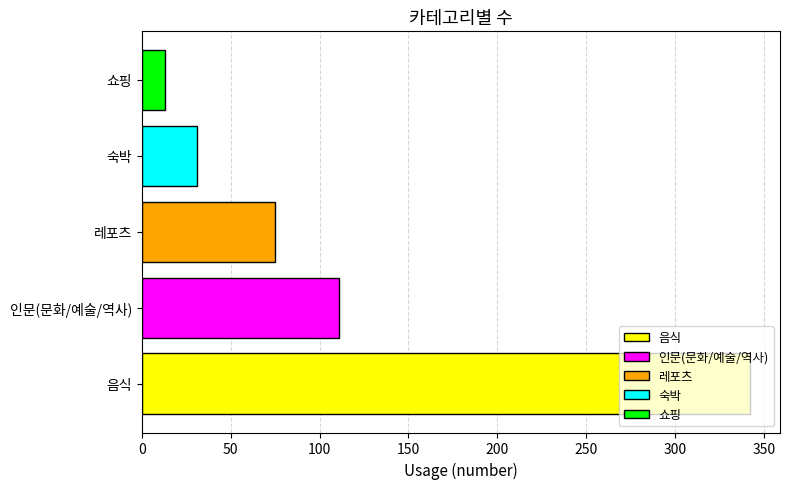

True or false: 숙박 has a value of 54 at 레포츠.

False